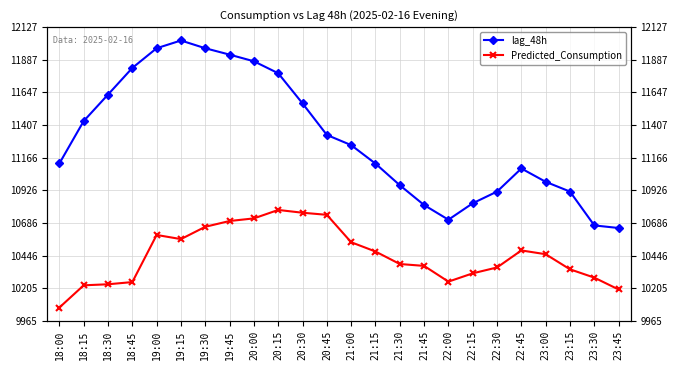

Does the chart have visible grid lines?

Yes